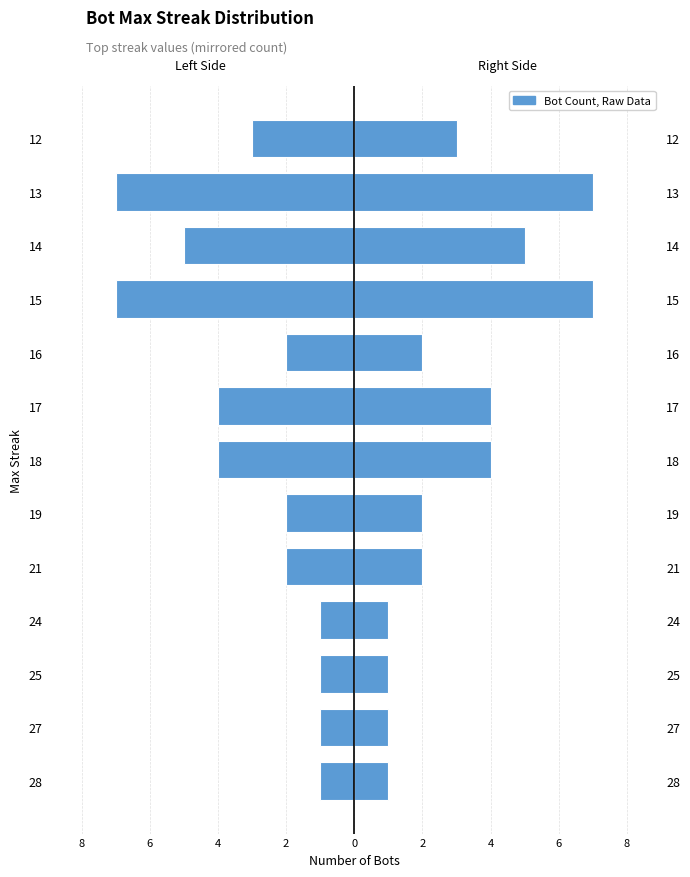

What is the value of the Max Streak (Right) bar at the 1st from the left?

1